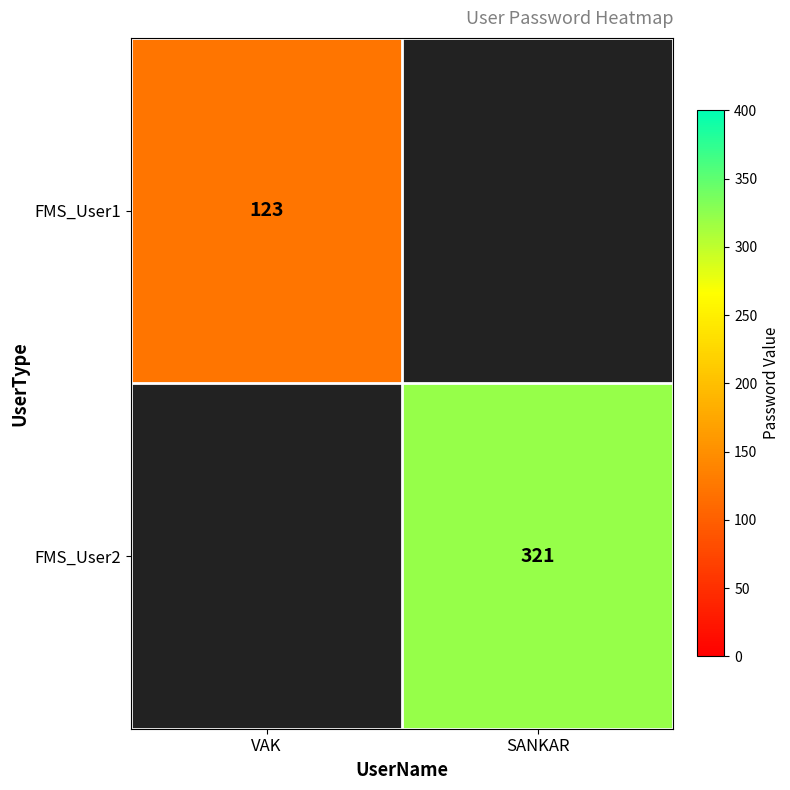

True or false: FMS_User2 has a value of 321 at SANKAR.

True